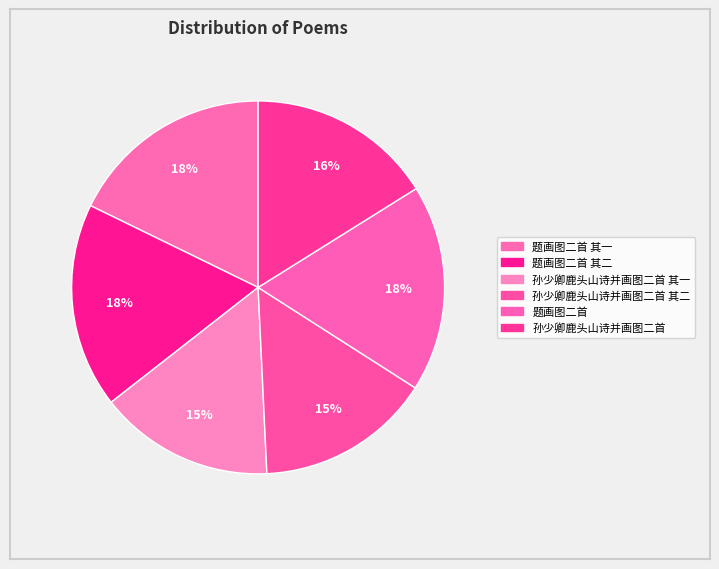

Count the number of slices in the pie.

6